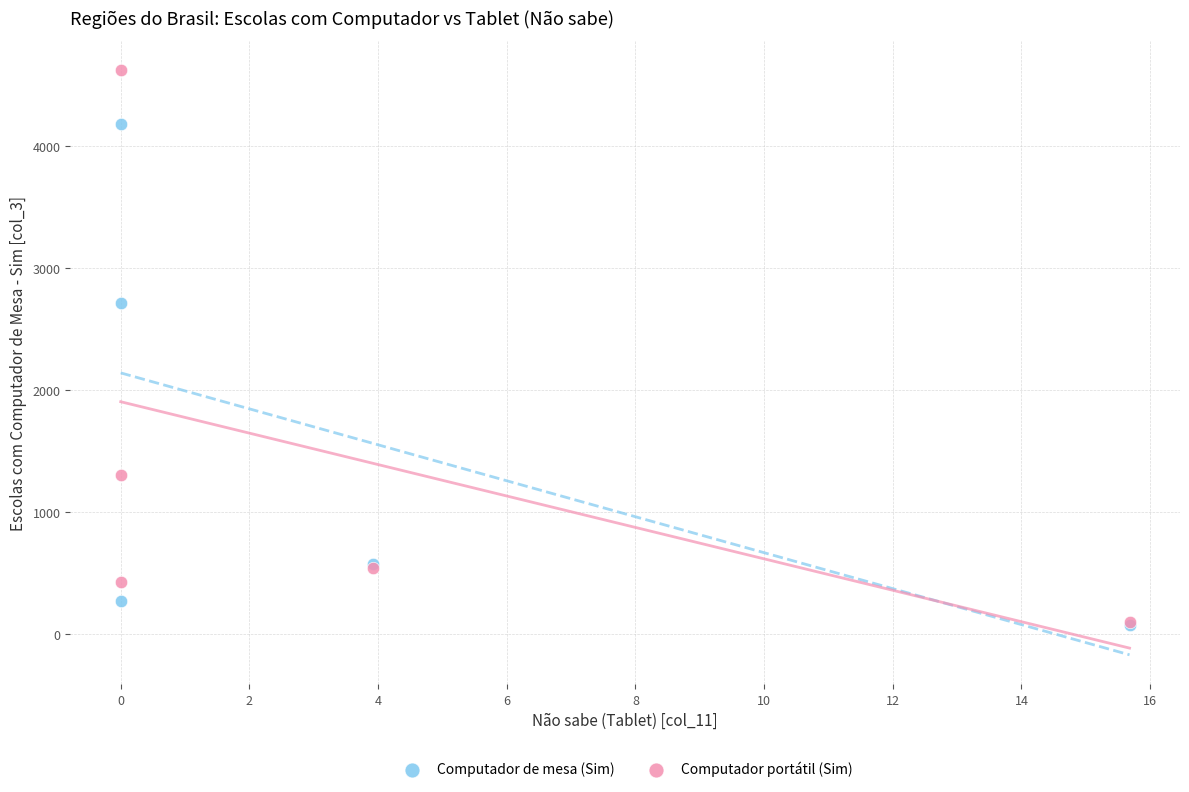

In the Computador portátil (Sim) series, what Y value is closest to 2362?

1305.4